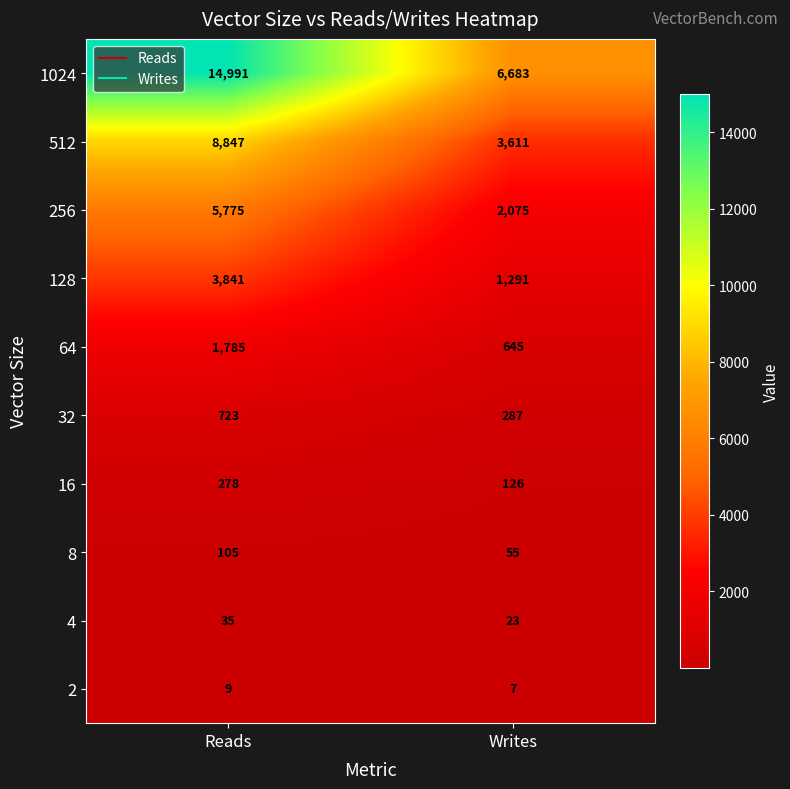

List the series in order of their peak value, highest first.

1024, 512, 256, 128, 64, 32, 16, 8, 4, 2